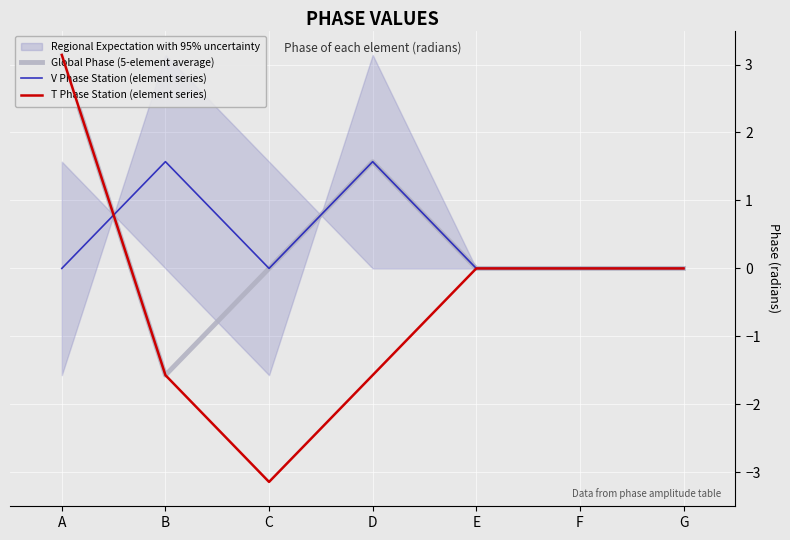

How many lines are shown in the chart?

3